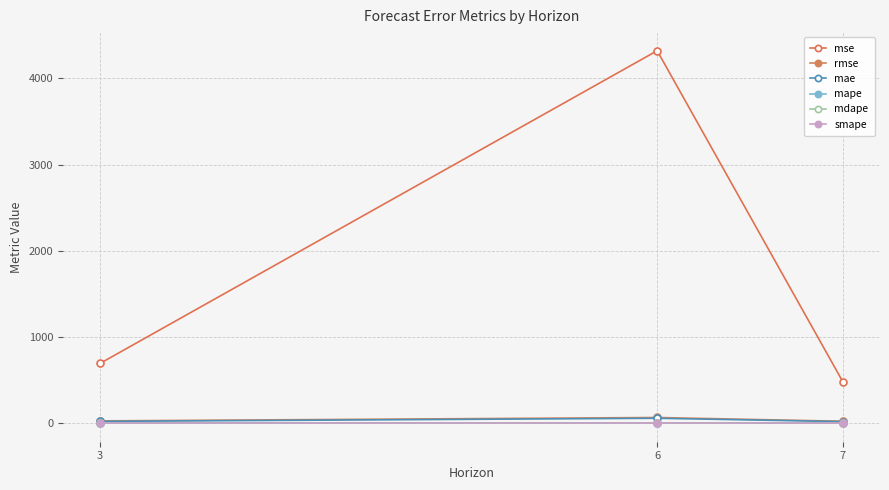

At how many categories does at least one series exceed 1256?

1